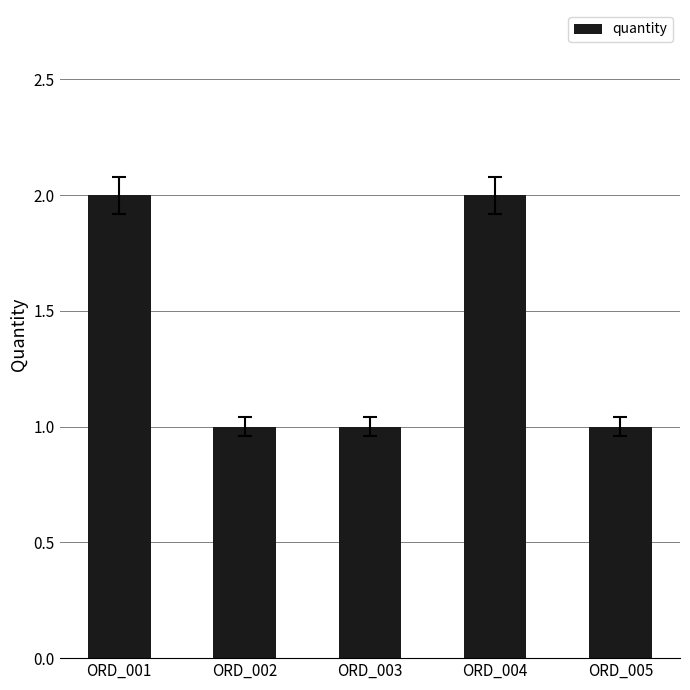

How many series are shown in this chart?

1